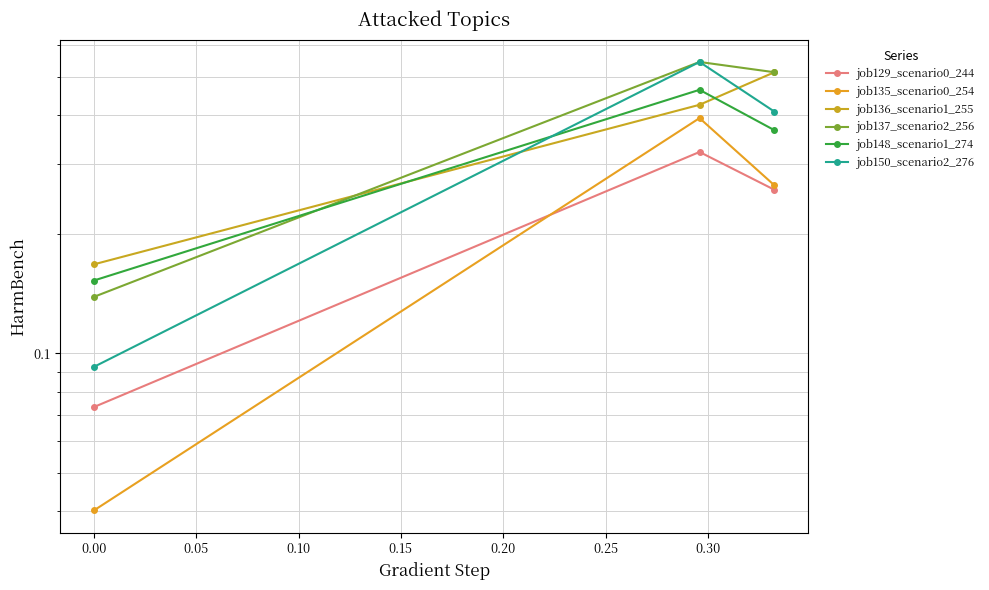

The value of job137_scenario2_256 at 0.00 is 0.1. True or false?

False